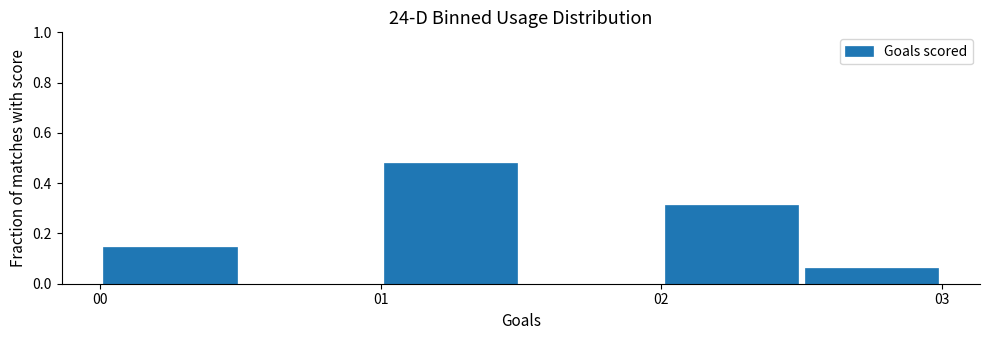

Which range on the x-axis has the tallest bar?

1.0 to 1.5